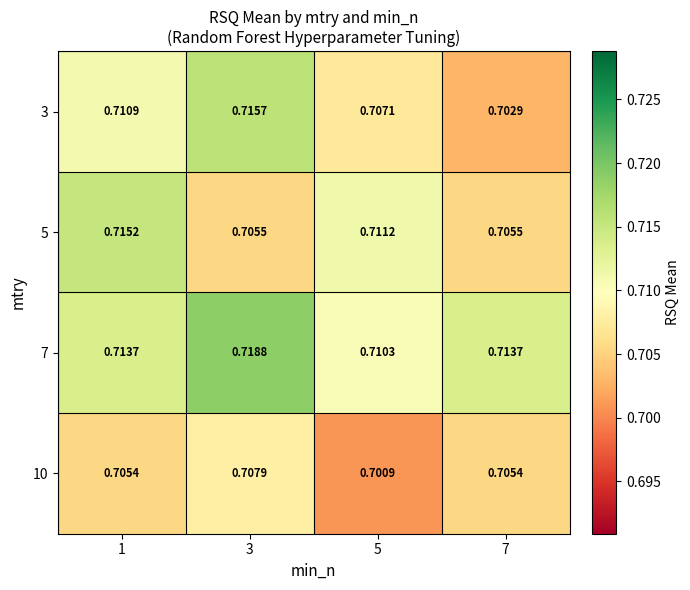

Is the value of 5 at 1 greater than the value of 3 at 7?

Yes